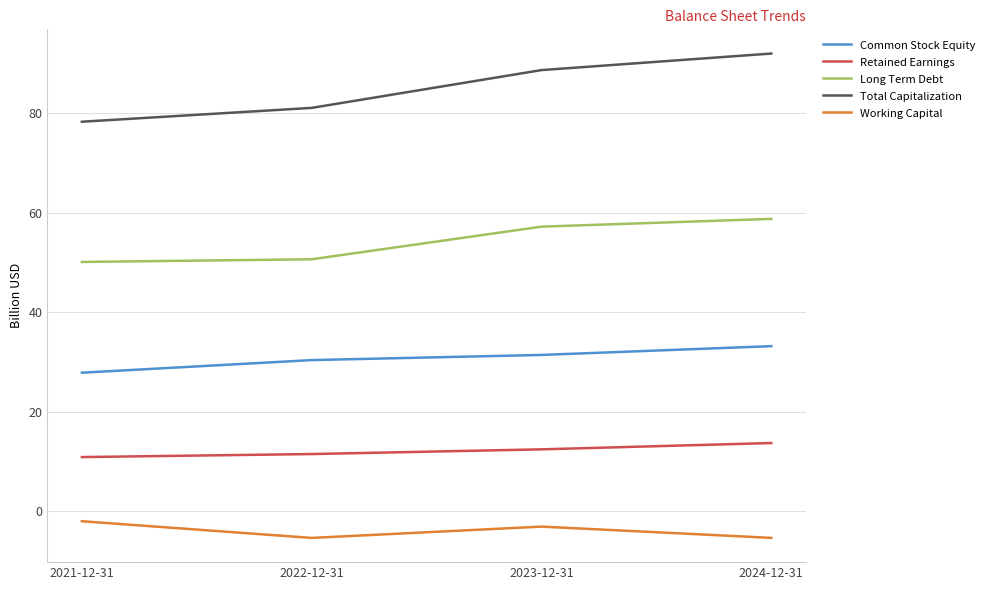

What is the maximum value shown in the chart?

92.0